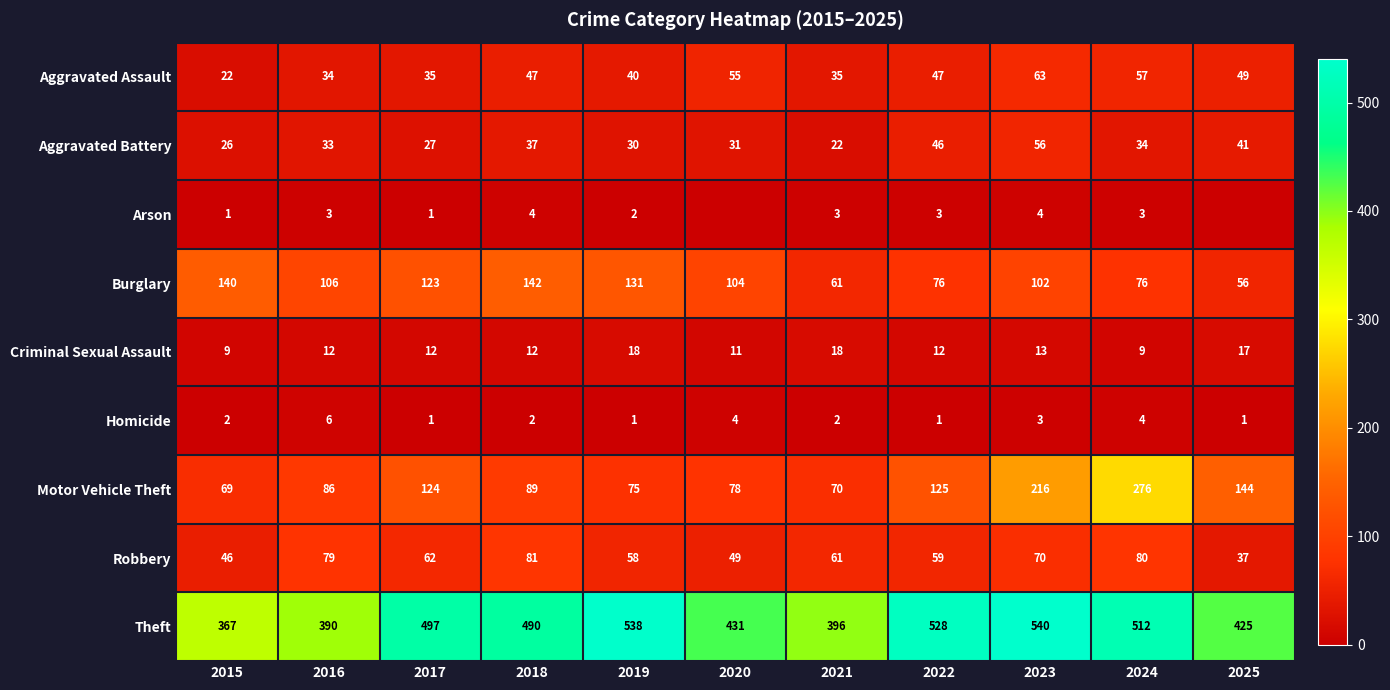

What is the minimum value for Motor Vehicle Theft?

69